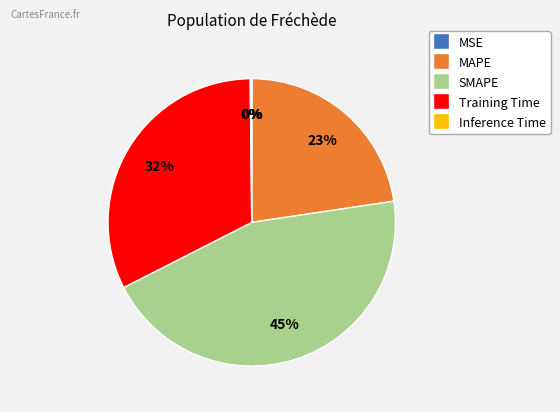

To the nearest percent, what percentage of the pie is MAPE?

23%